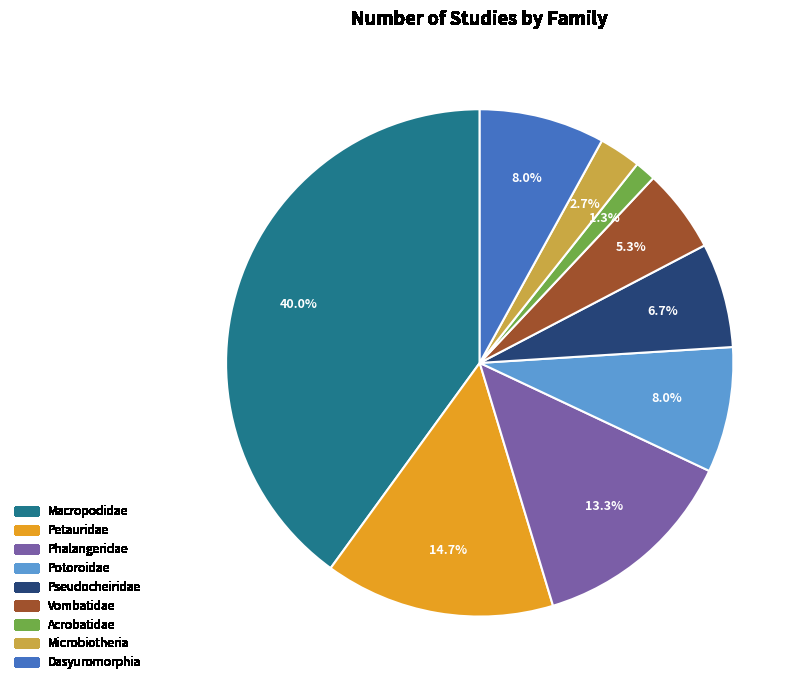

Is there any slice that represents more than half of the pie?

No